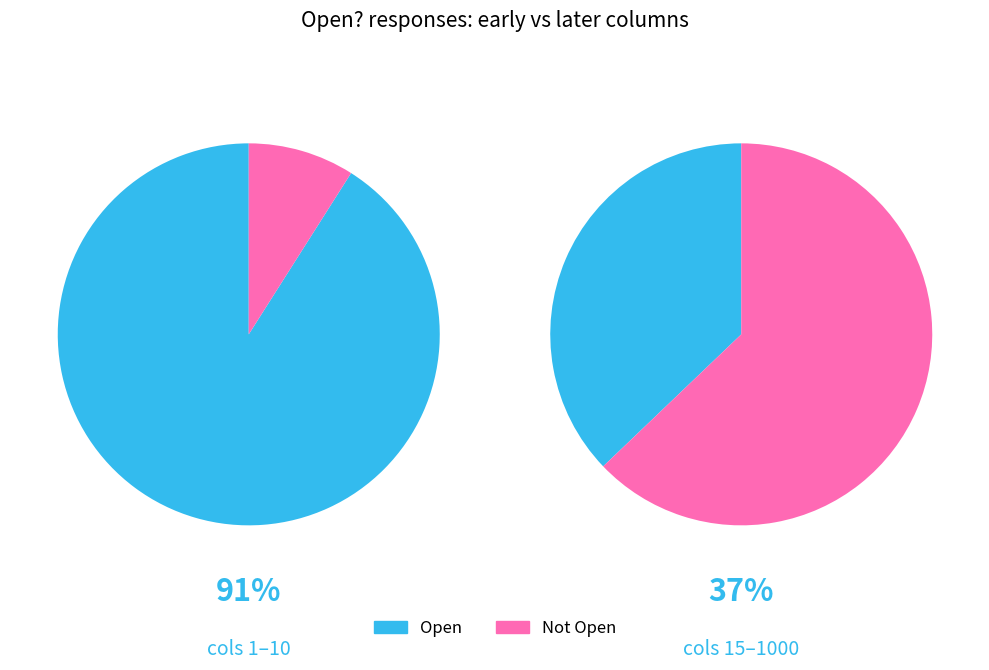

Which slice is the largest?

1